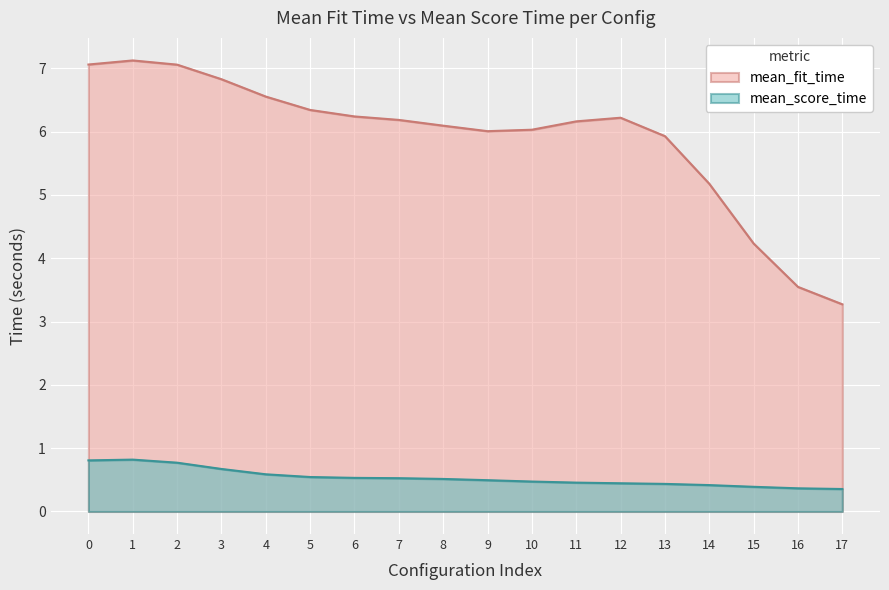

True or false: mean_fit_time and mean_score_time intersect in this chart.

False